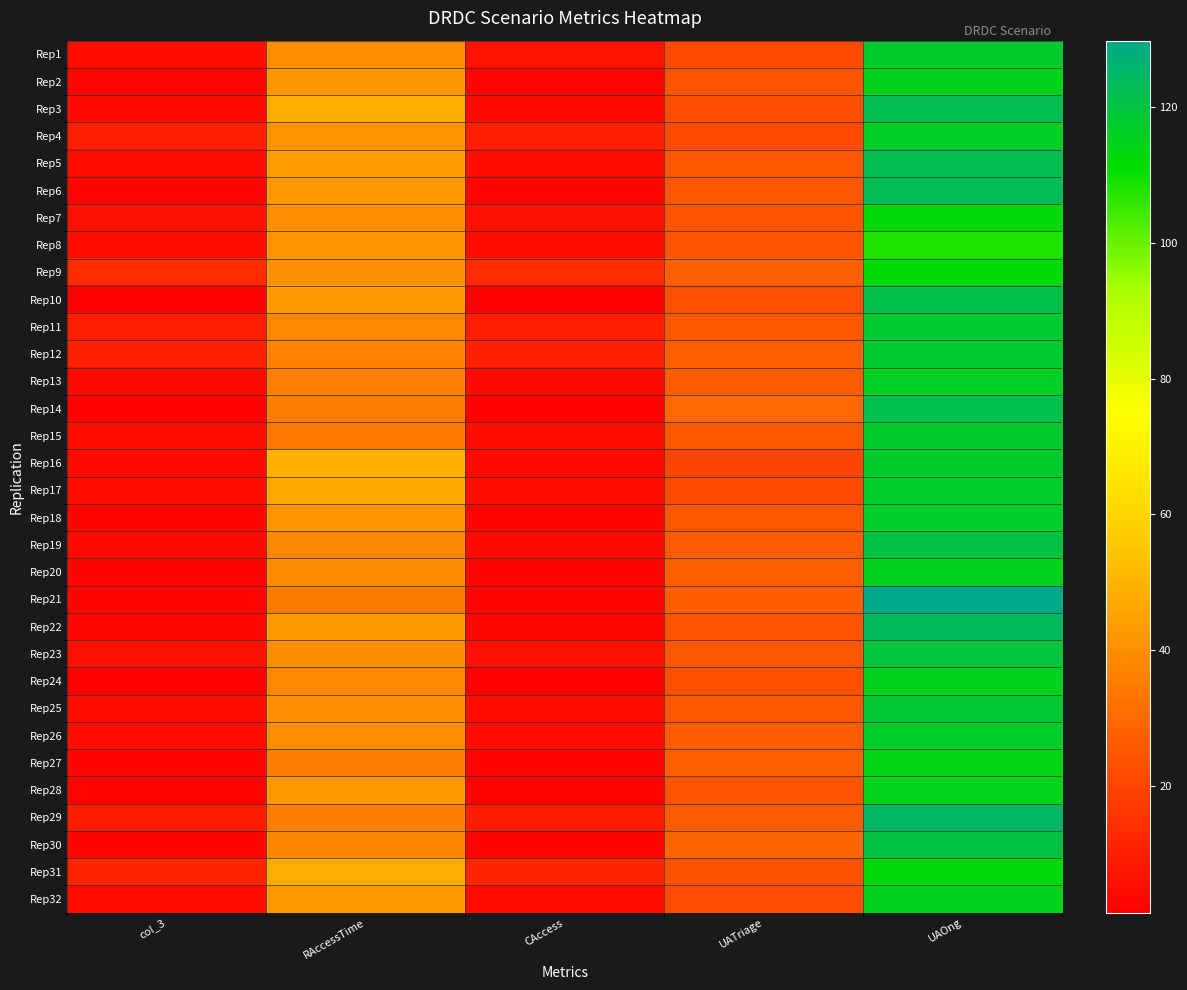

Reading left to right, transcribe all the data shown in this chart.

Rep1: col_3=5.0	RAccessTime=39.7	CAccess=6.4	UATriage=21.6	UAOng=117.5
Rep2: col_3=2.9	RAccessTime=42.1	CAccess=2.9	UATriage=24.5	UAOng=115.0
Rep3: col_3=3.9	RAccessTime=47.8	CAccess=3.9	UATriage=22.7	UAOng=121.8
Rep4: col_3=9.9	RAccessTime=41.2	CAccess=9.9	UATriage=21.5	UAOng=115.8
Rep5: col_3=5.7	RAccessTime=44.0	CAccess=5.7	UATriage=25.0	UAOng=121.9
Rep6: col_3=2.4	RAccessTime=42.7	CAccess=2.4	UATriage=25.1	UAOng=122.5
Rep7: col_3=6.2	RAccessTime=40.0	CAccess=6.2	UATriage=24.6	UAOng=112.4
Rep8: col_3=5.6	RAccessTime=41.2	CAccess=5.6	UATriage=24.3	UAOng=107.9
Rep9: col_3=12.9	RAccessTime=40.8	CAccess=12.9	UATriage=27.8	UAOng=112.2
Rep10: col_3=2.1	RAccessTime=43.4	CAccess=2.1	UATriage=23.2	UAOng=121.0
Rep11: col_3=10.0	RAccessTime=38.0	CAccess=10.0	UATriage=25.8	UAOng=117.8
Rep12: col_3=10.4	RAccessTime=36.5	CAccess=10.4	UATriage=27.0	UAOng=117.9
Rep13: col_3=4.1	RAccessTime=36.3	CAccess=4.1	UATriage=26.8	UAOng=116.1
Rep14: col_3=2.0	RAccessTime=35.6	CAccess=2.0	UATriage=29.7	UAOng=121.5
Rep15: col_3=5.5	RAccessTime=33.9	CAccess=5.5	UATriage=25.5	UAOng=117.7
Rep16: col_3=4.2	RAccessTime=49.7	CAccess=4.2	UATriage=20.7	UAOng=117.5
Rep17: col_3=5.3	RAccessTime=46.6	CAccess=5.3	UATriage=21.6	UAOng=117.1
Rep18: col_3=3.0	RAccessTime=41.1	CAccess=3.0	UATriage=25.4	UAOng=116.8
Rep19: col_3=4.2	RAccessTime=38.4	CAccess=4.2	UATriage=26.2	UAOng=120.5
Rep20: col_3=2.9	RAccessTime=39.4	CAccess=2.9	UATriage=27.2	UAOng=115.1
Rep21: col_3=2.9	RAccessTime=34.6	CAccess=2.9	UATriage=26.6	UAOng=129.8
Rep22: col_3=3.6	RAccessTime=43.3	CAccess=3.6	UATriage=24.0	UAOng=124.2
Rep23: col_3=5.9	RAccessTime=39.9	CAccess=5.9	UATriage=25.2	UAOng=119.5
Rep24: col_3=1.3	RAccessTime=38.2	CAccess=1.3	UATriage=23.2	UAOng=115.4
Rep25: col_3=4.4	RAccessTime=40.9	CAccess=4.4	UATriage=24.9	UAOng=118.6
Rep26: col_3=5.7	RAccessTime=40.1	CAccess=5.7	UATriage=26.4	UAOng=116.9
Rep27: col_3=2.9	RAccessTime=35.7	CAccess=2.9	UATriage=27.3	UAOng=114.2
Rep28: col_3=2.4	RAccessTime=42.8	CAccess=2.4	UATriage=24.5	UAOng=114.6
Rep29: col_3=9.2	RAccessTime=35.3	CAccess=9.2	UATriage=26.4	UAOng=125.1
Rep30: col_3=3.1	RAccessTime=37.5	CAccess=3.1	UATriage=29.0	UAOng=120.1
Rep31: col_3=11.4	RAccessTime=48.2	CAccess=11.4	UATriage=23.5	UAOng=112.7
Rep32: col_3=4.4	RAccessTime=43.0	CAccess=4.4	UATriage=22.1	UAOng=115.1